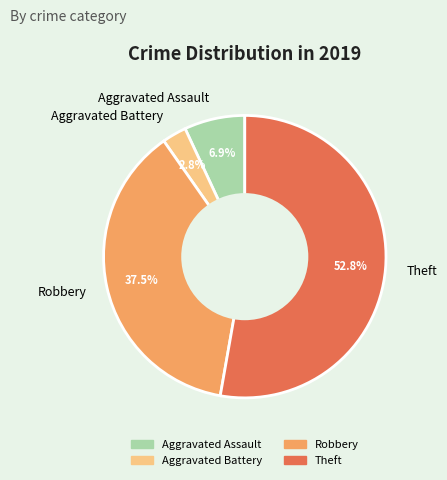

Approximately how many times larger is the value at Aggravated Battery compared to Robbery?

0.1